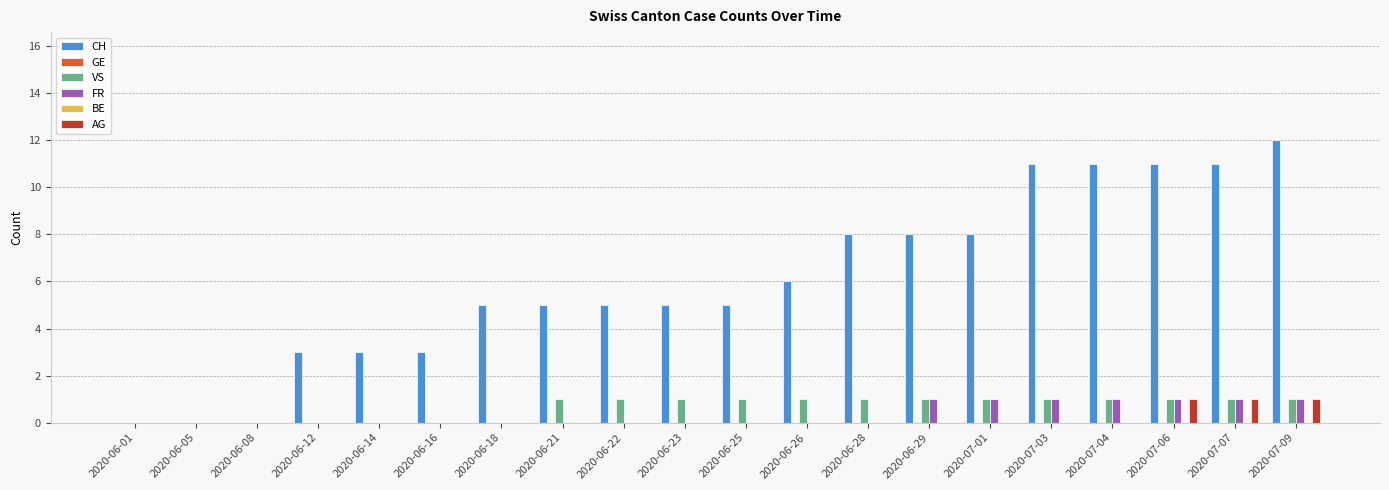

True or false: CH has a value of 8 at 2020-06-29.

True